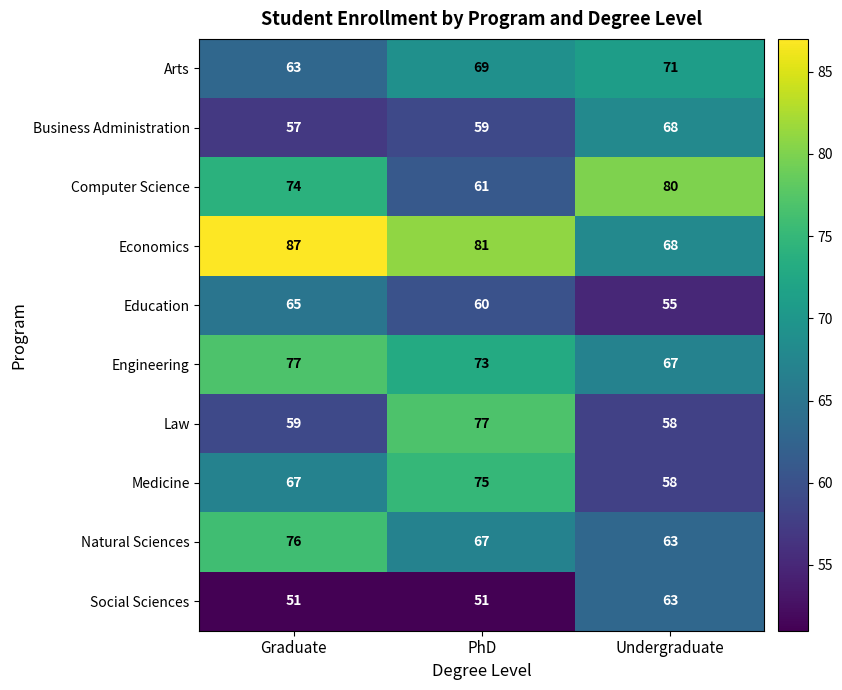

Which series has the largest total across all categories?

Economics